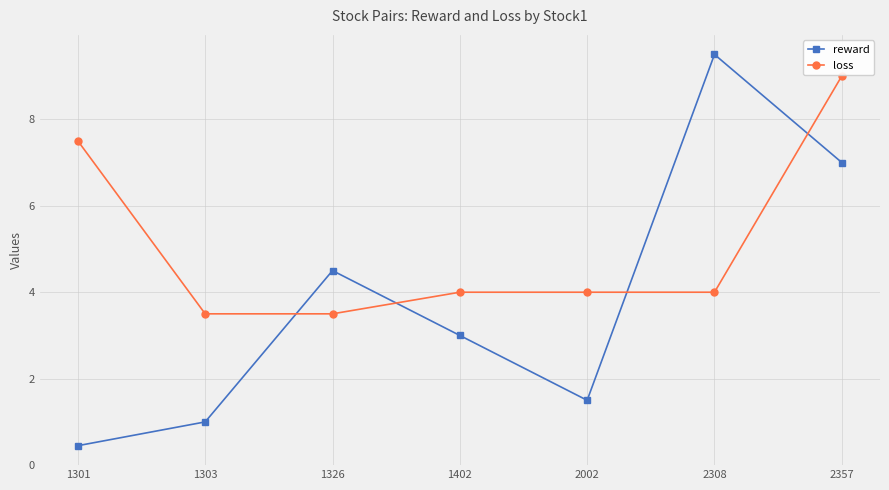

At which label is loss closest to 6?

1301